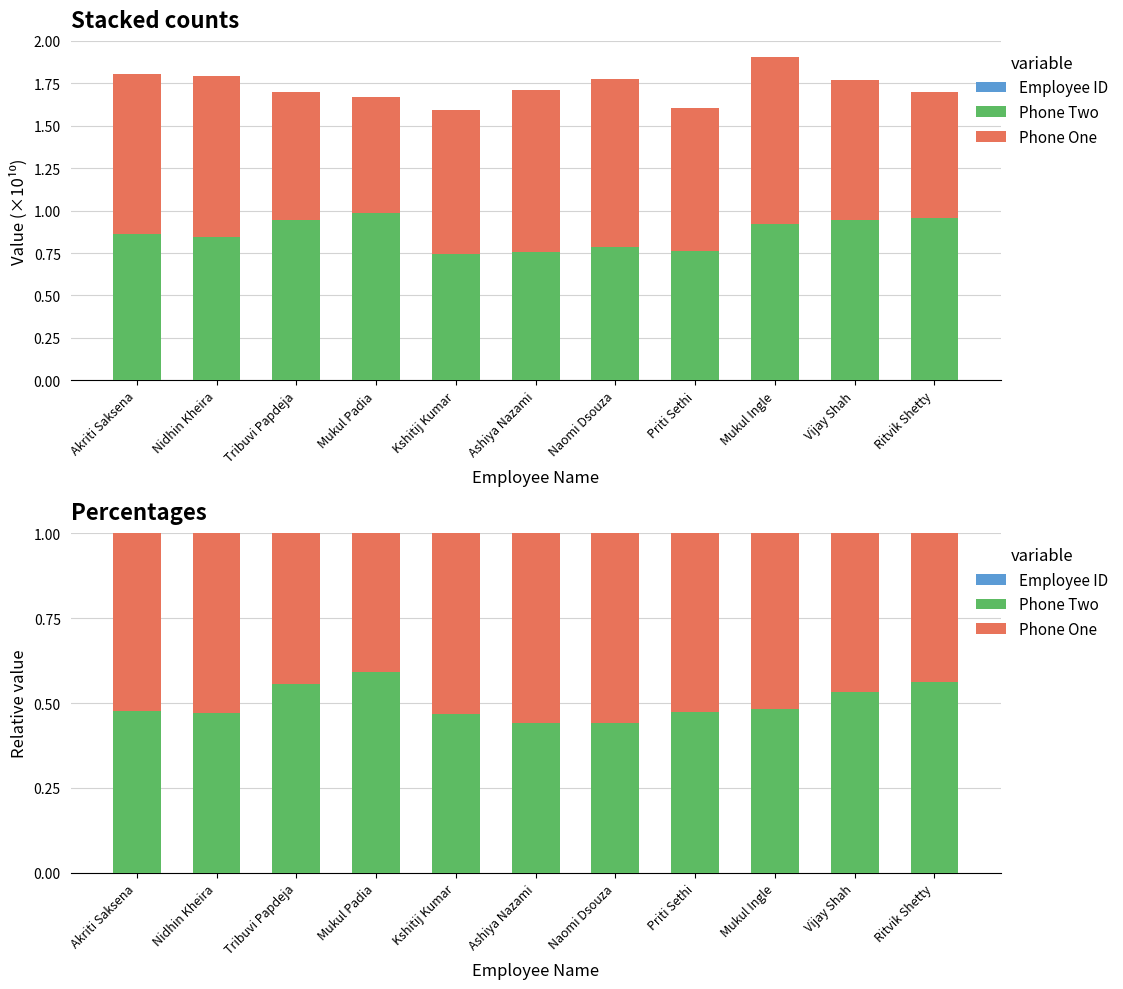

What is the label of the 9th bar from the right?

Tribuvi Papdeja